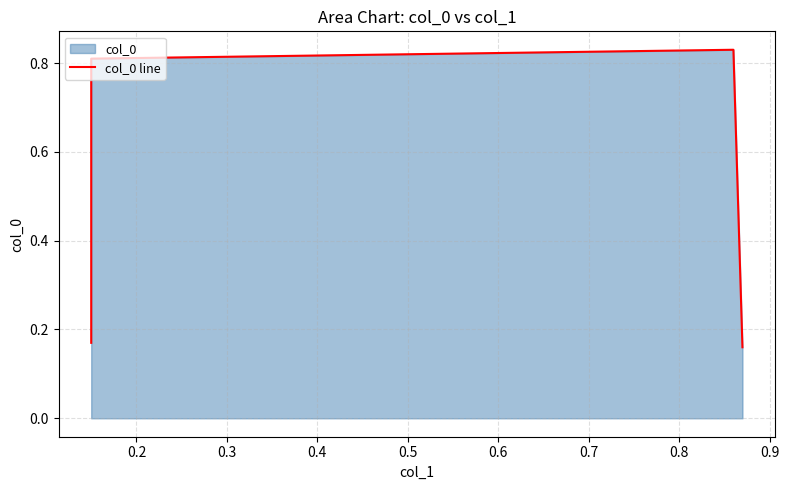

What is the sum of all values?

2.0